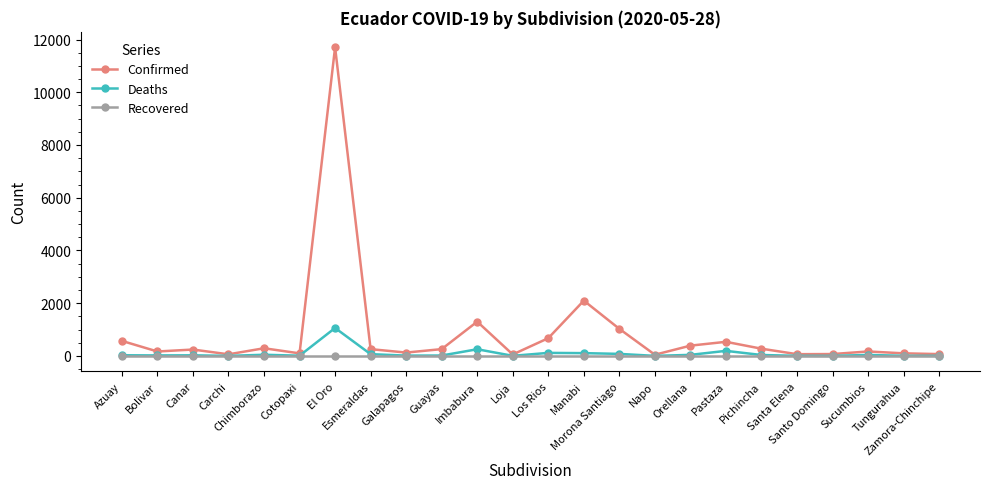

What position from the right is Napo?

9